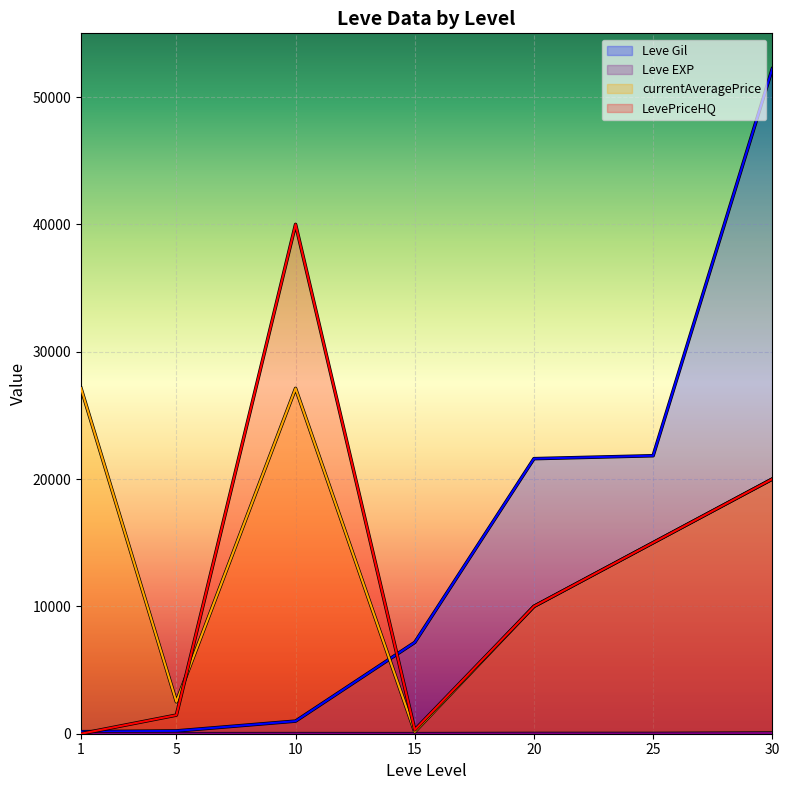

The value of currentAveragePrice at 10 is 10685. True or false?

False